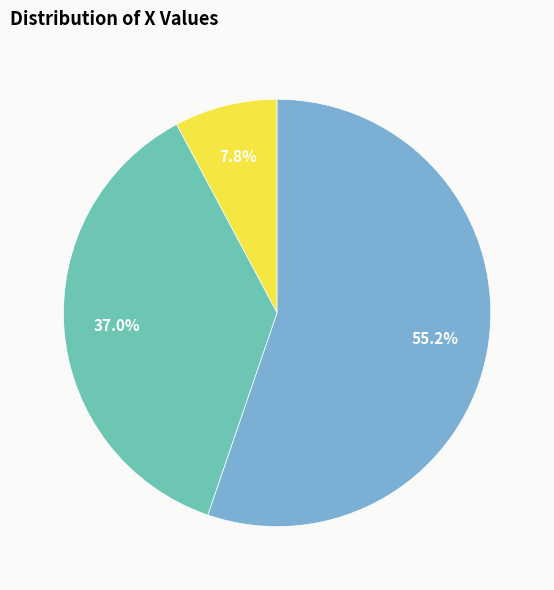

What percentage is the 100 slice, to the nearest percent?

55%